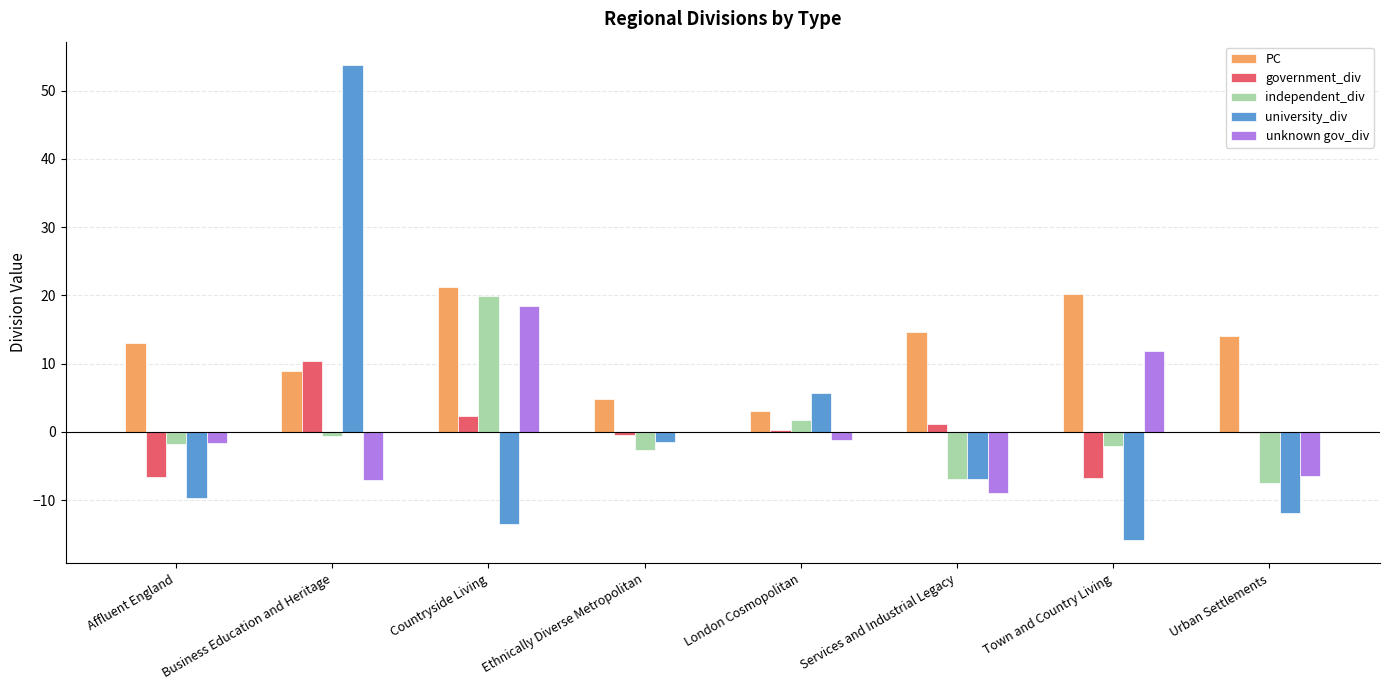

What is the approximate value of PC at Affluent England?

13.0